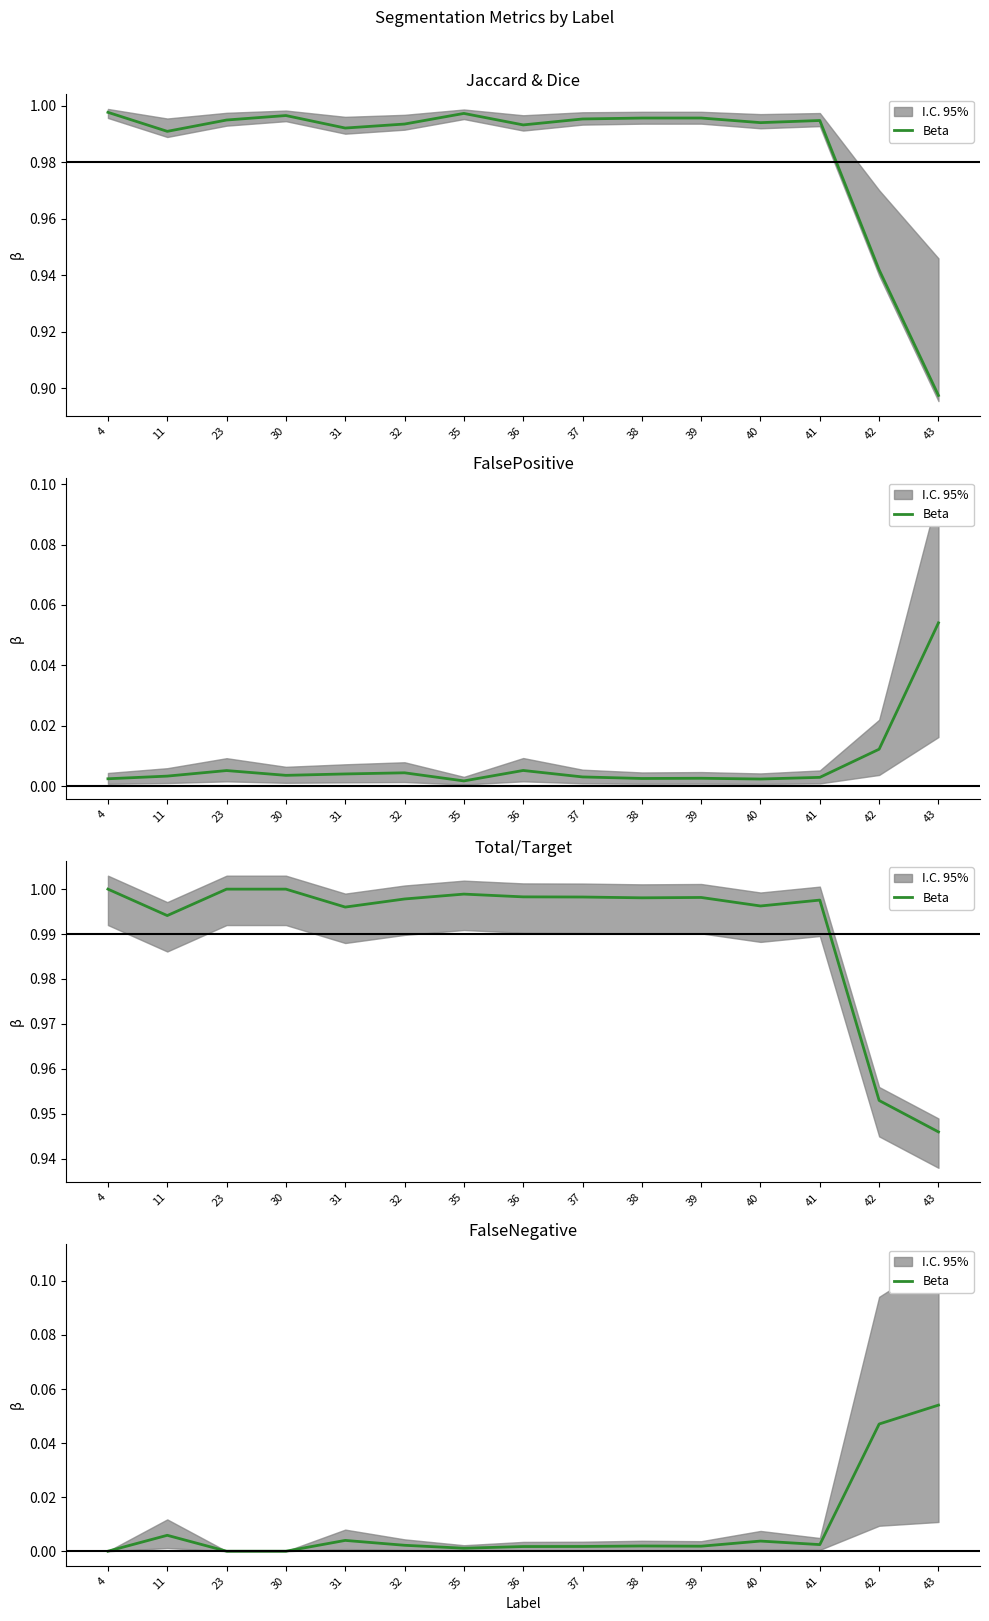

How many data points does each series have?

15